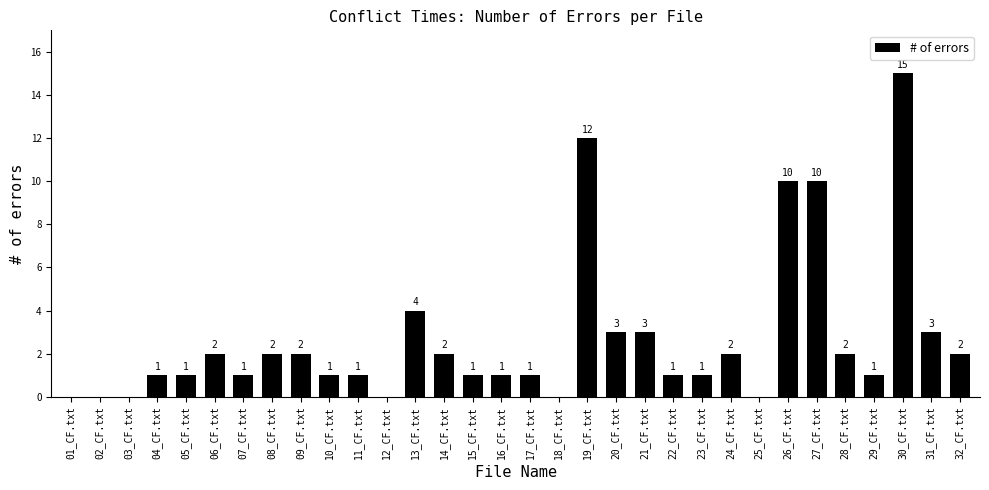

How many positive values are there?

26